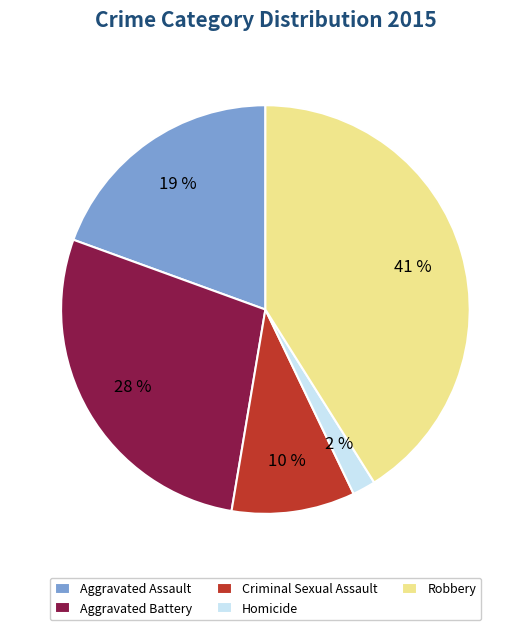

Combined, do Aggravated Assault and Aggravated Battery account for over 50%?

No